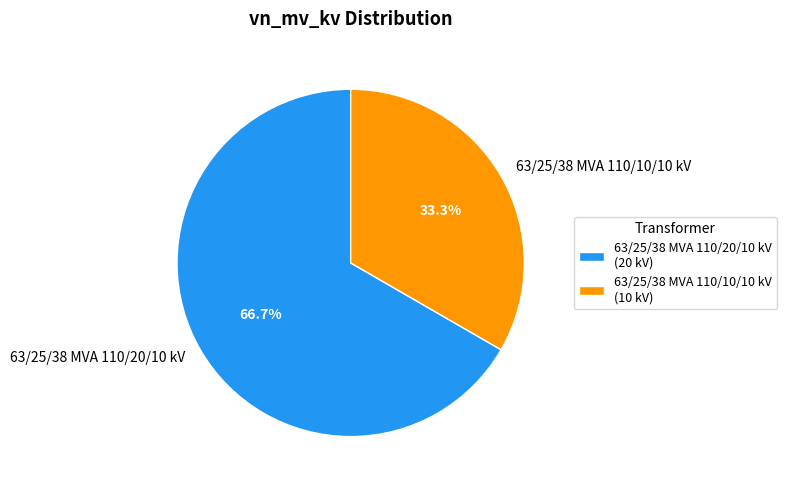

Rank the categories by value from highest to lowest.

63/25/38 MVA 110/20/10 kV, 63/25/38 MVA 110/10/10 kV